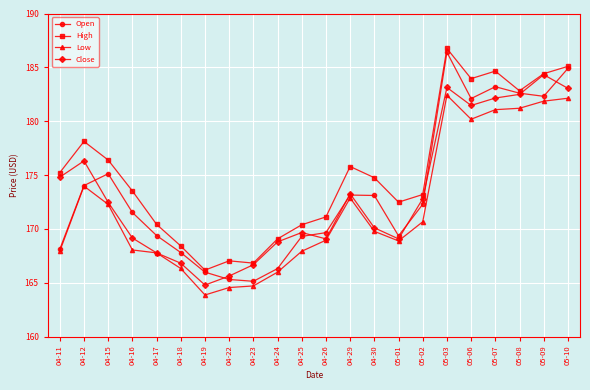

Does the chart have visible grid lines?

Yes